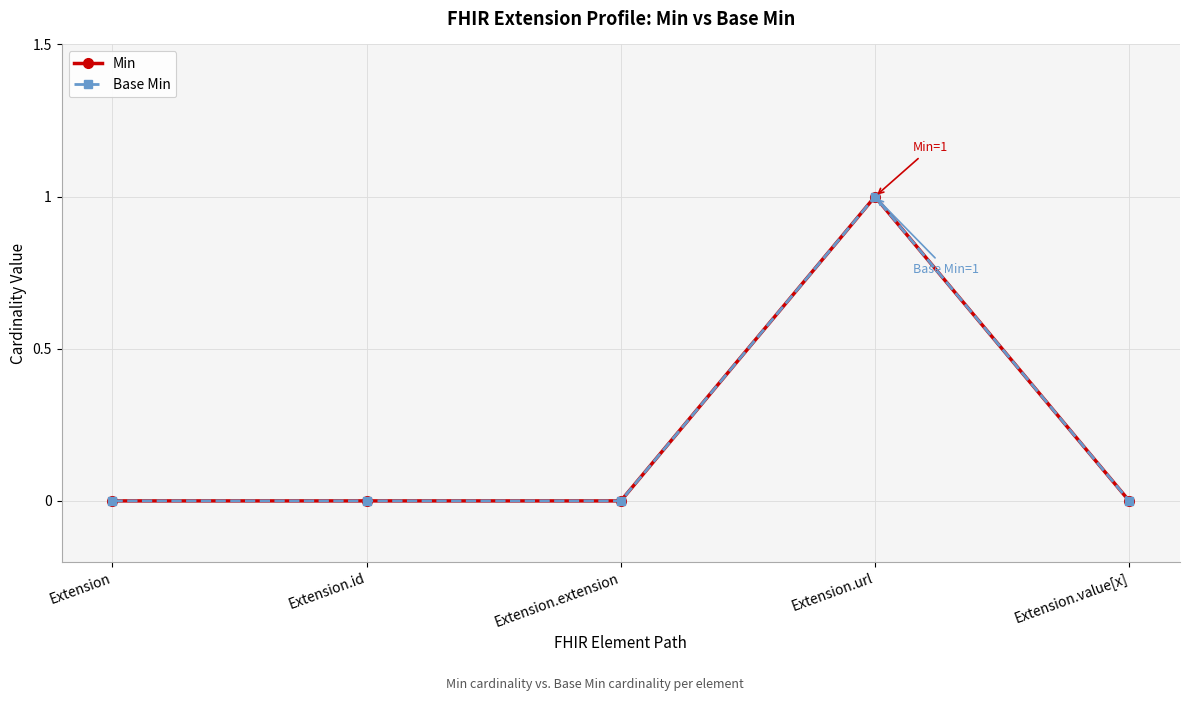

Does the chart have visible grid lines?

Yes